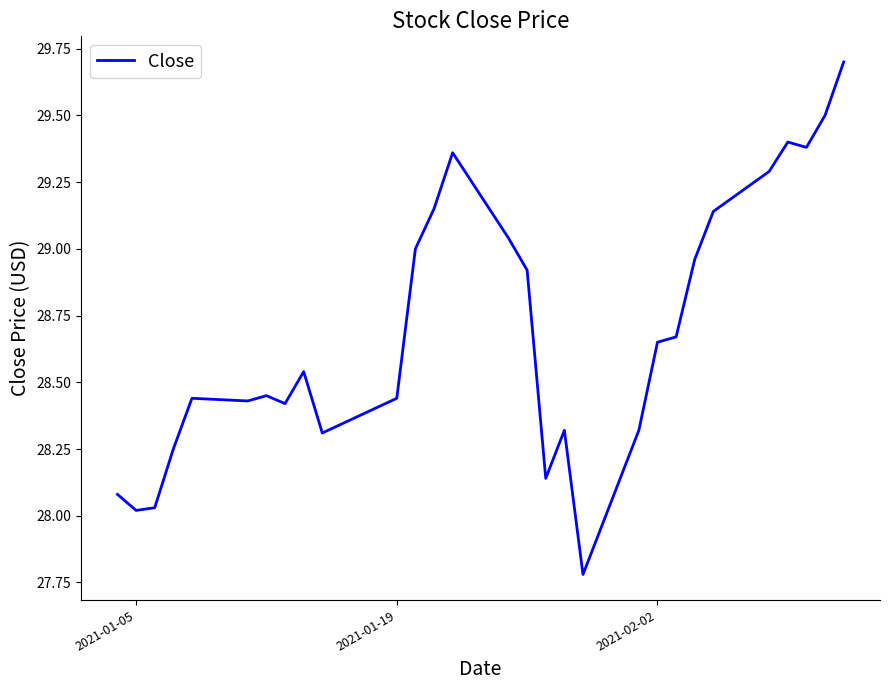

What is the greatest value displayed?

29.7